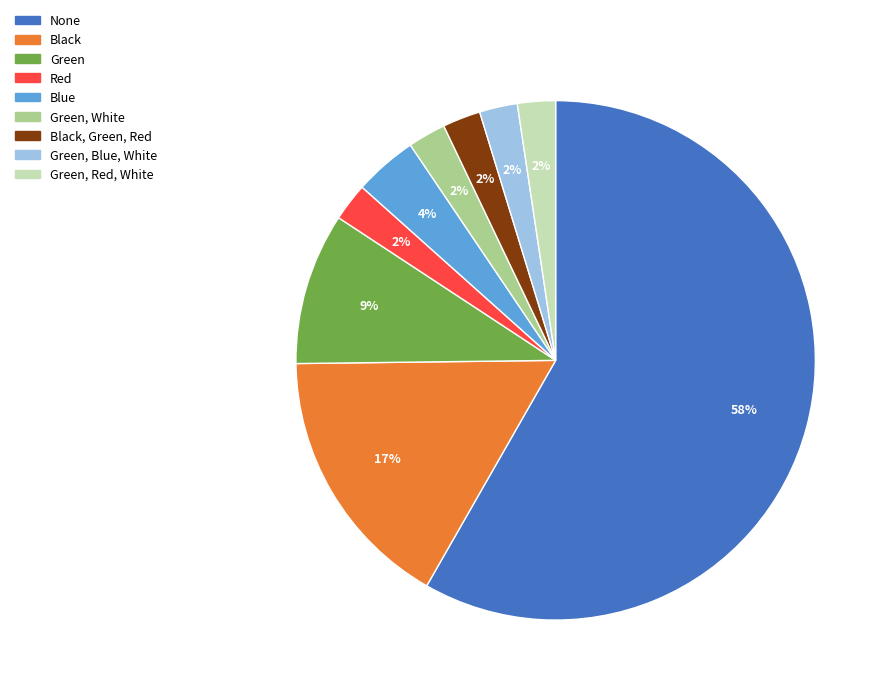

True or false: None accounts for 58% of the total.

True